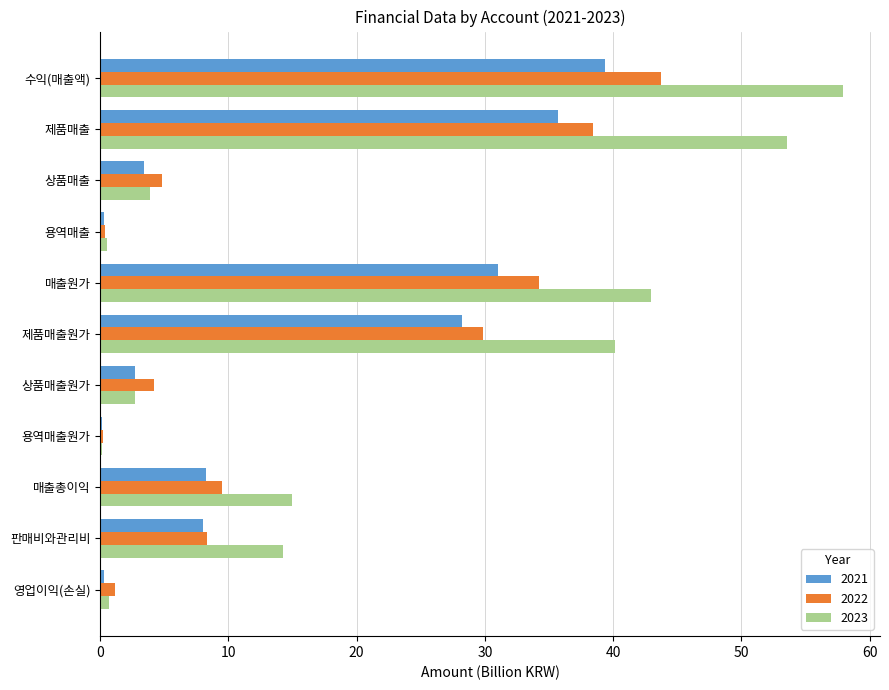

The 2021 series shows 39.3 at 수익(매출액). True or false?

True